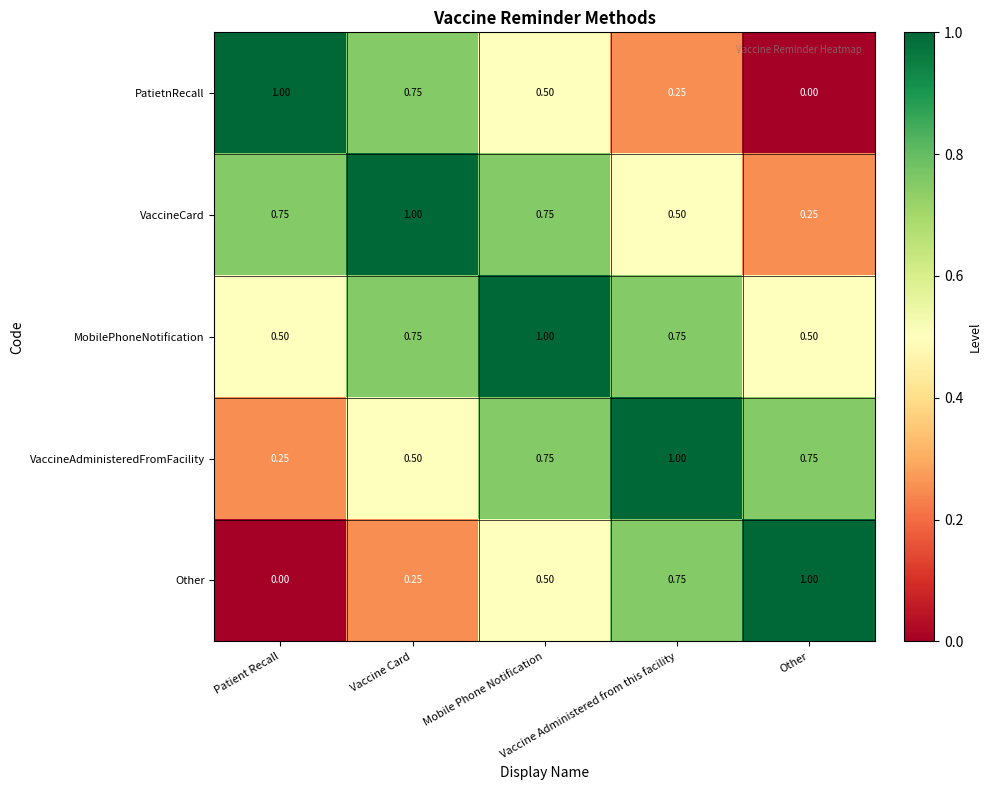

Which series has the largest total across all categories?

MobilePhoneNotification